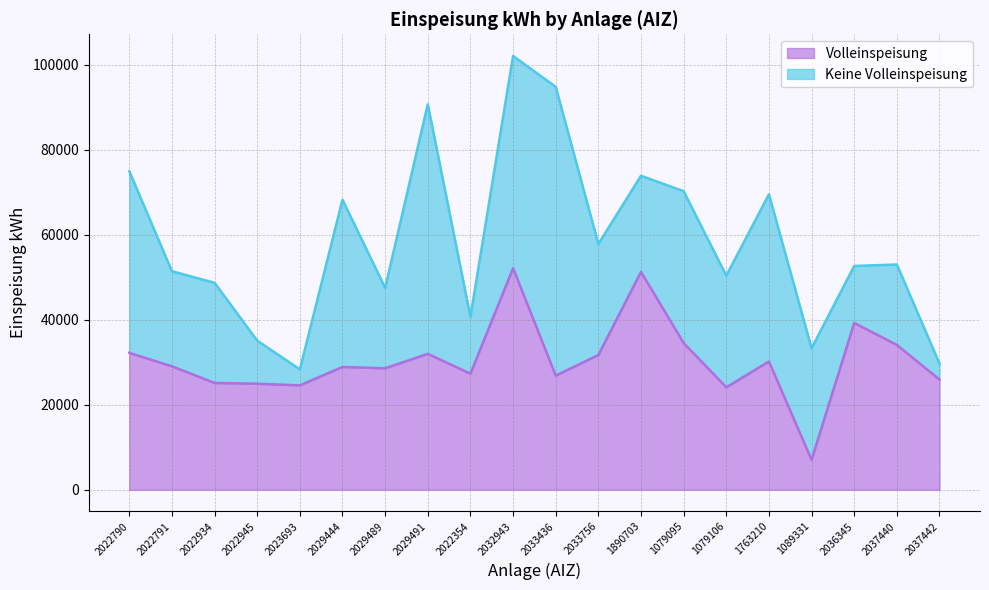

Between 2022354 and 2033756, which is larger?

2033756